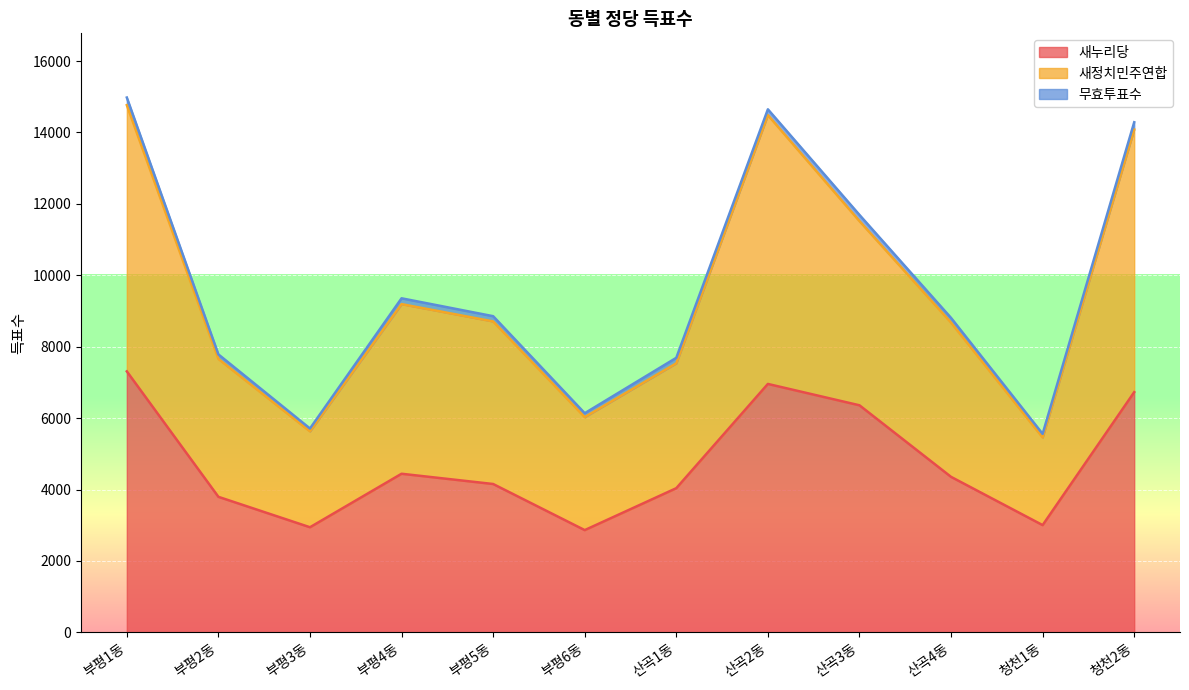

What is the approximate value of 새누리당 at 청천2동, to the nearest 10?

6730